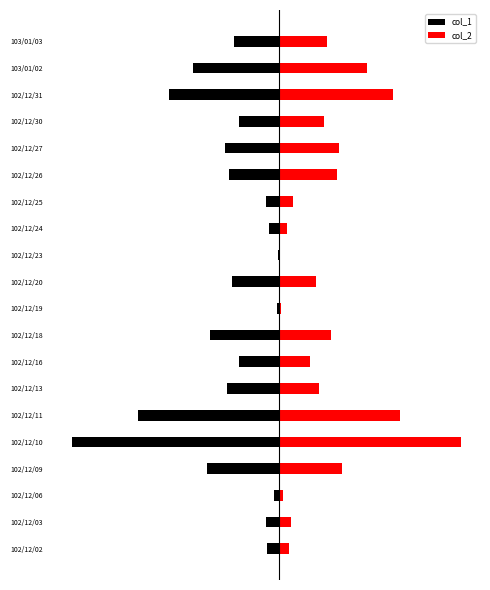

What is the difference between the maximum and minimum values in the col_1 series?

1.0